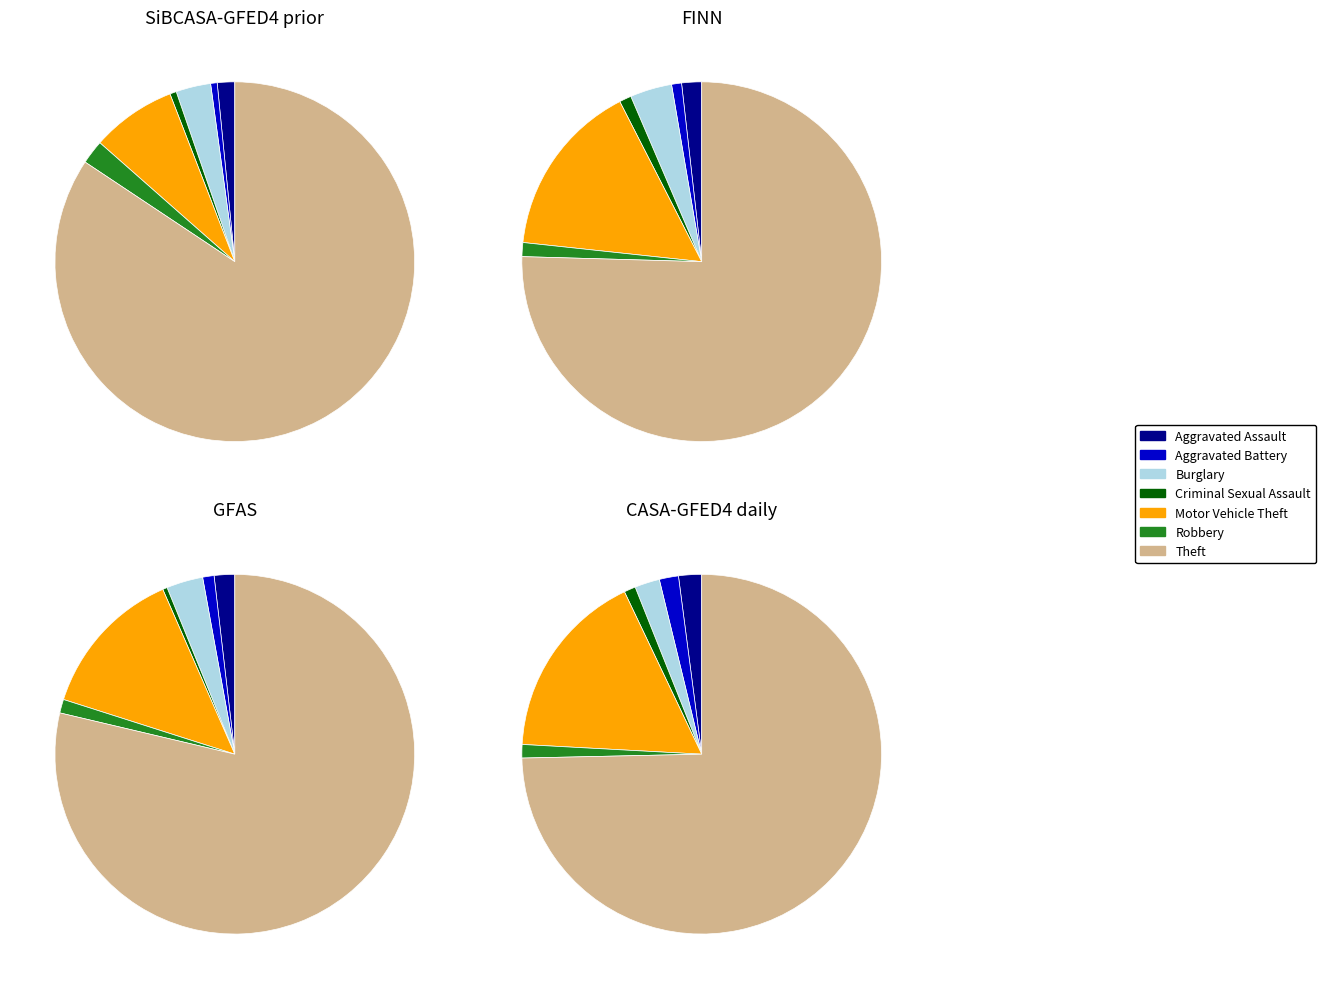

Which slice is the smallest?

Criminal Sexual Assault